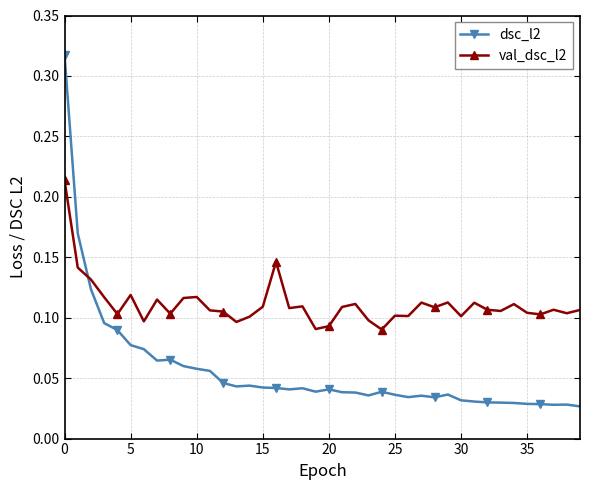

What is the sum of all dsc_l2 values?

2.2